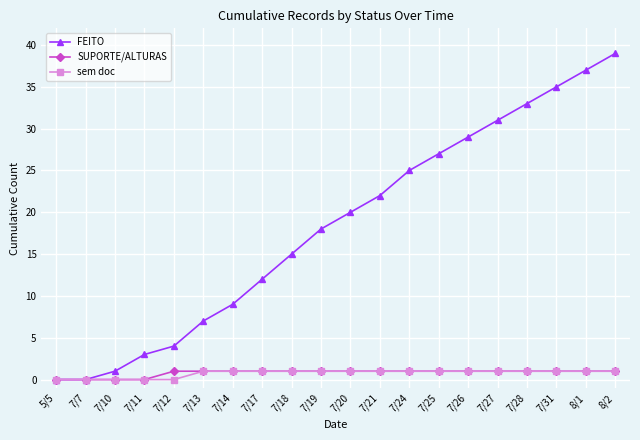

True or false: FEITO has more than 2 interior local peaks.

False